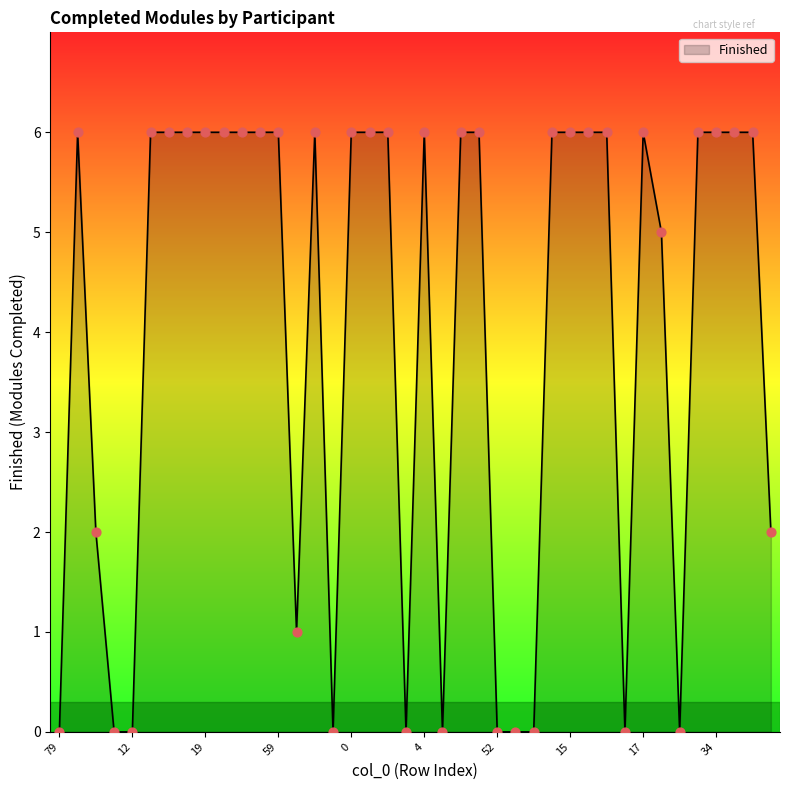

What is the maximum value shown in the chart?

6